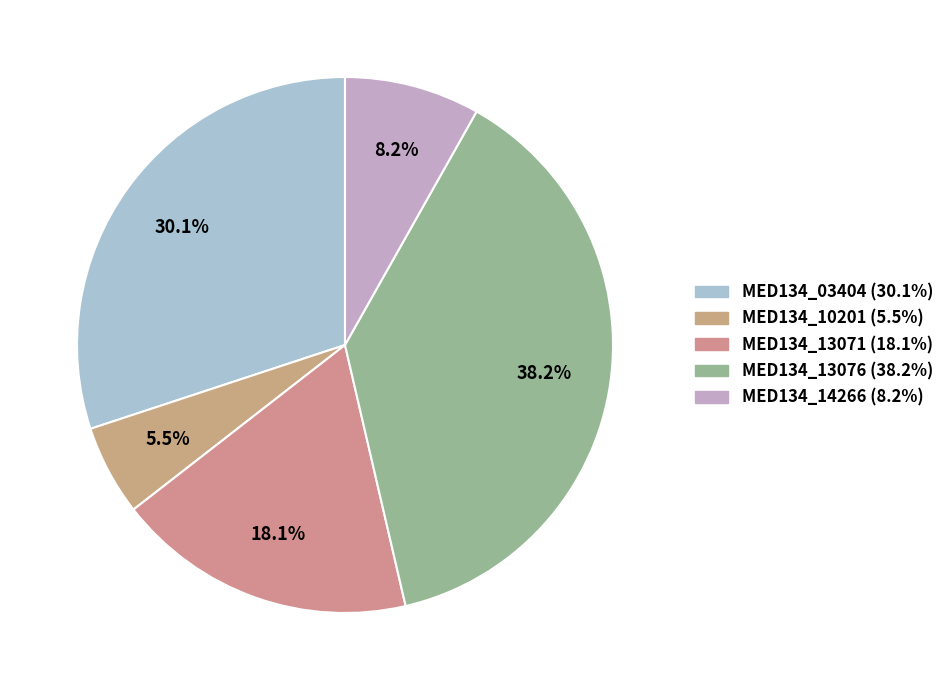

How many slices are in this pie chart?

5